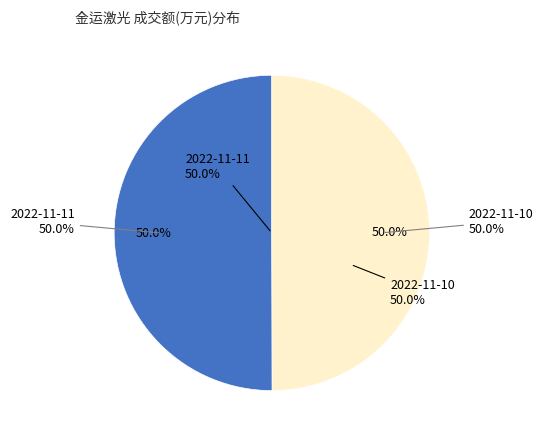

Combined, what portion of the pie is 4935 and 4928?

100.0%